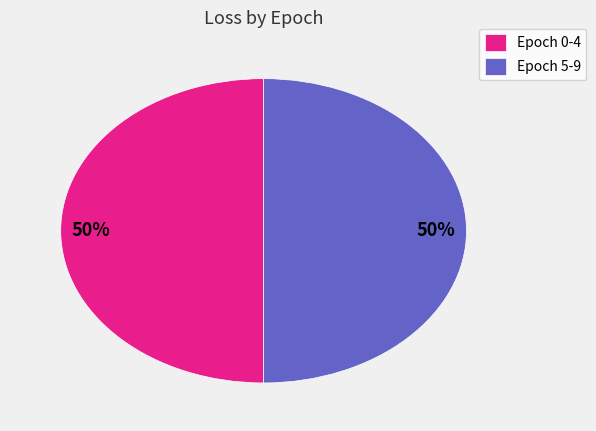

To the nearest percent, what portion does Epoch 0-4 represent?

50%